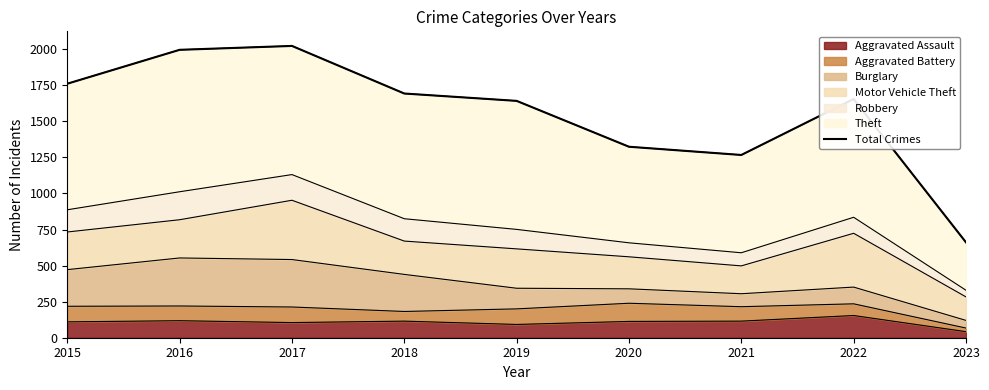

Rank the categories by value from highest to lowest.

2017, 2016, 2015, 2018, 2022, 2019, 2020, 2021, 2023